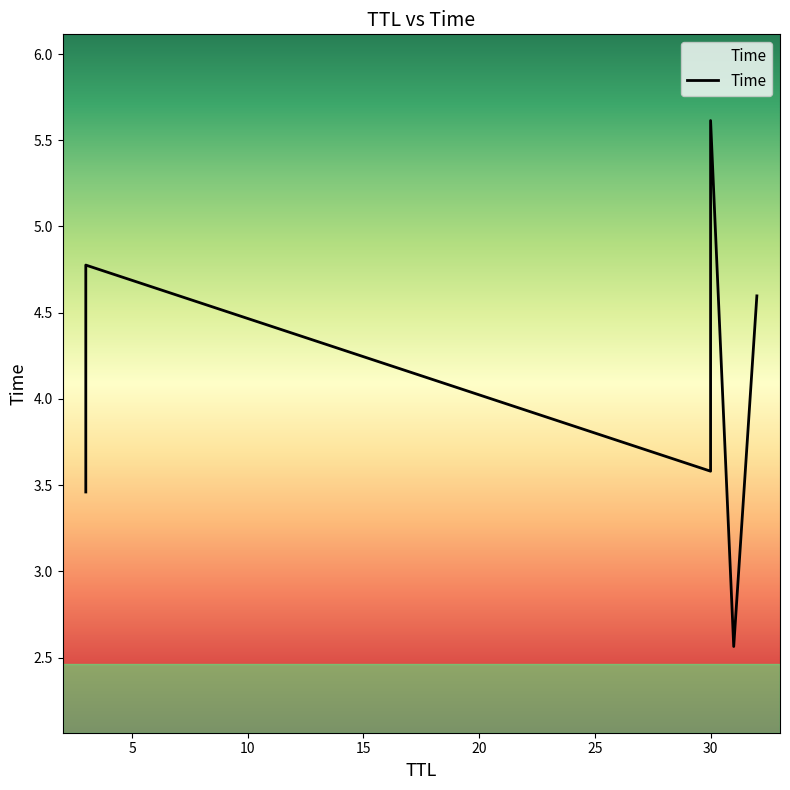

What is the approximate value at 3?

3.5